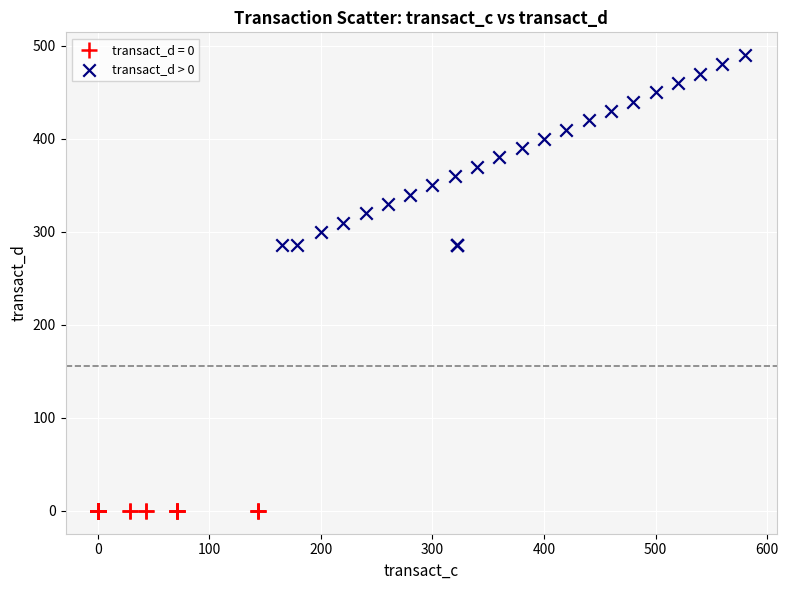

Which series reaches the minimum Y coordinate?

transact_d = 0